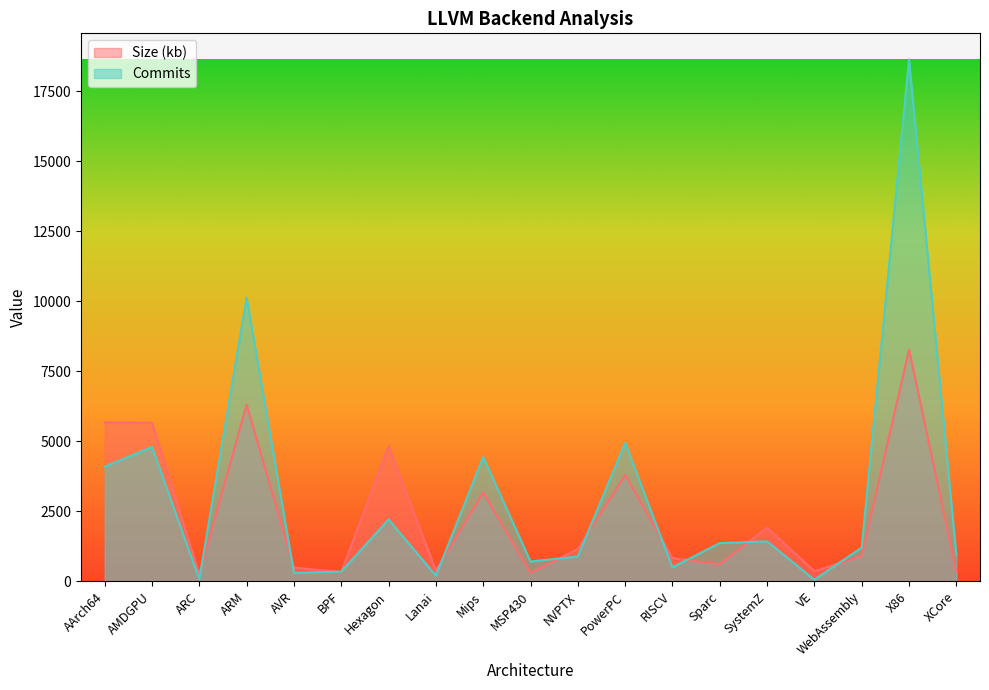

Where does the Commits series first go above 1205?

AArch64